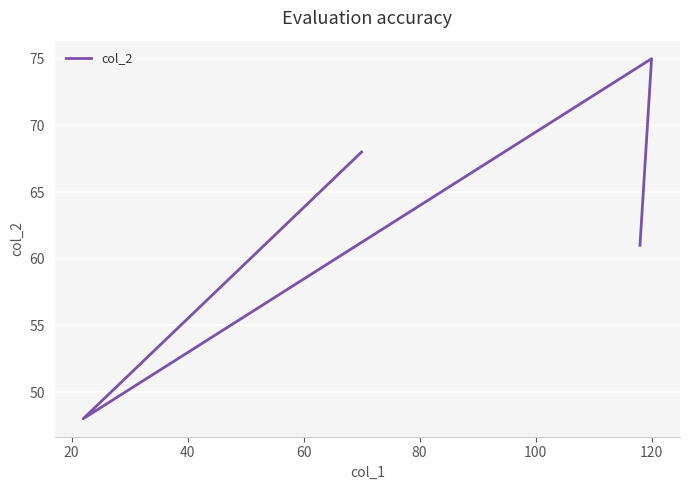

How many distinct data groups are displayed?

1